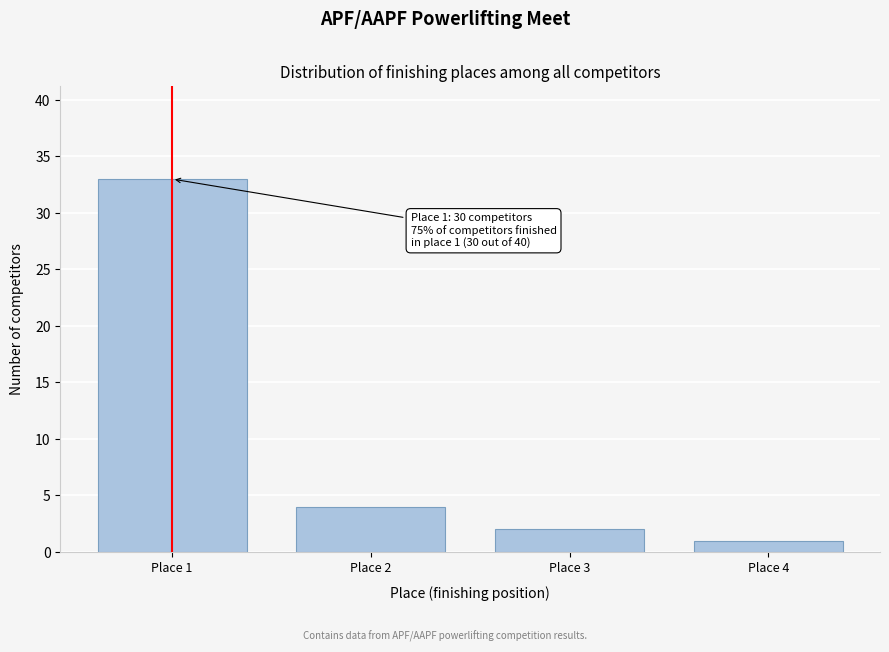

Reading right to left, extract all data points from this chart.

Place 4=1	Place 3=2	Place 2=4	Place 1=33